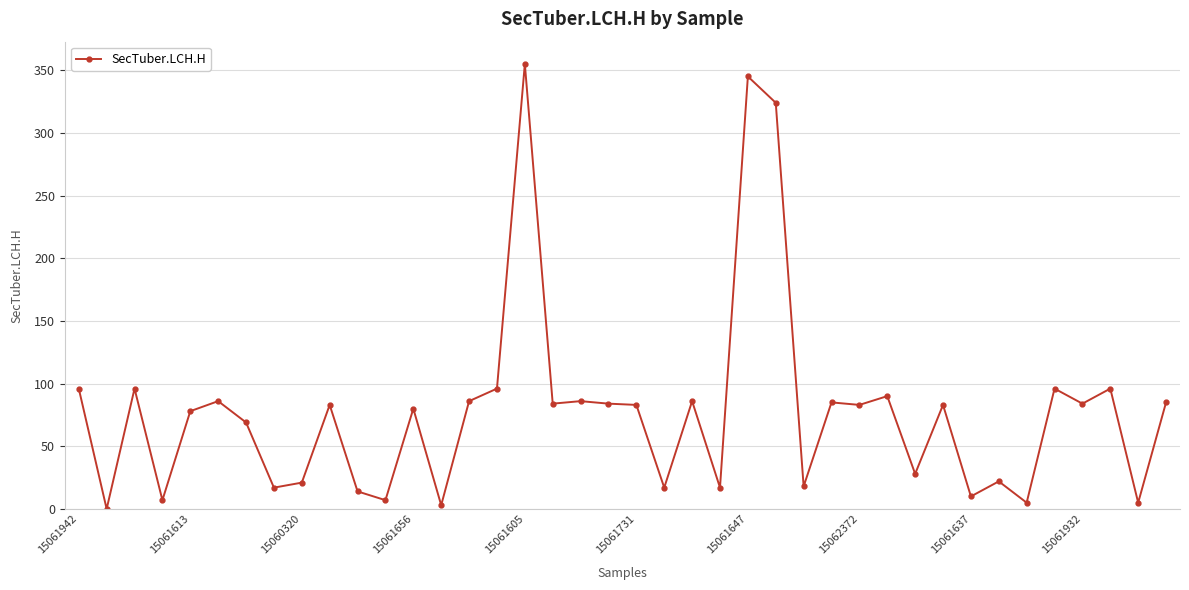

What is the sum of all values?

3110